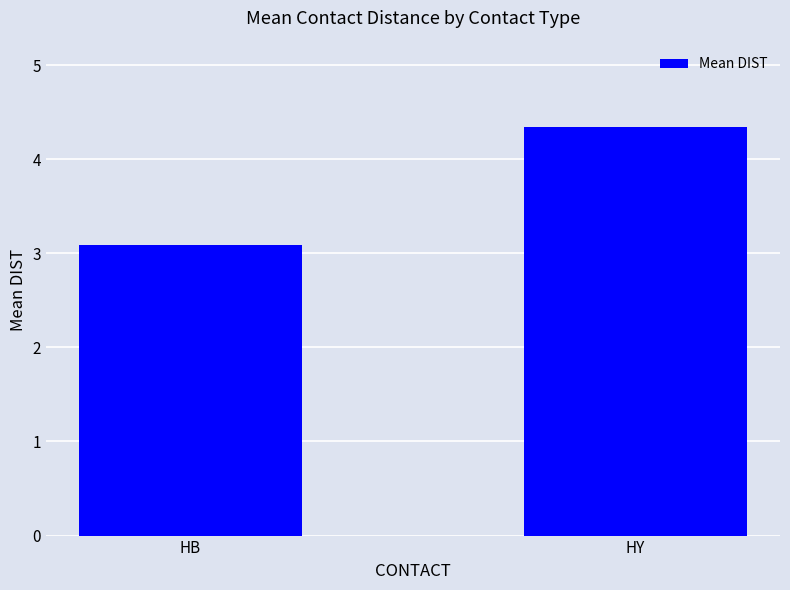

List the labels in order of value, smallest first.

HB, HY